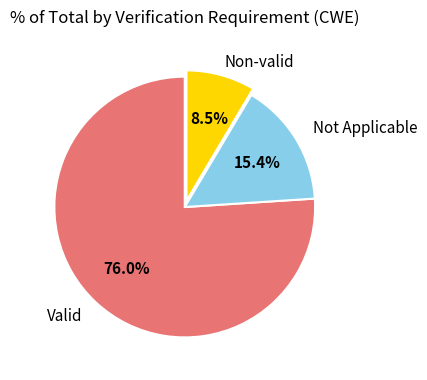

Between Valid and Non-valid, which is larger?

Valid